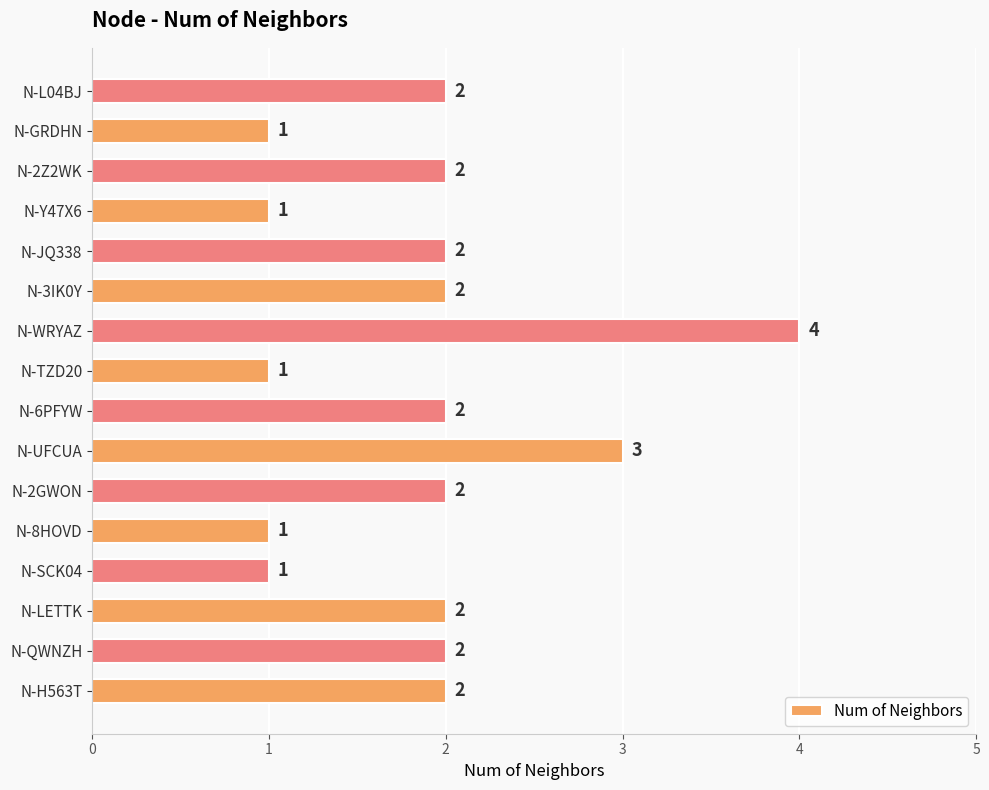

Count the values in the range 1 to 2.

14